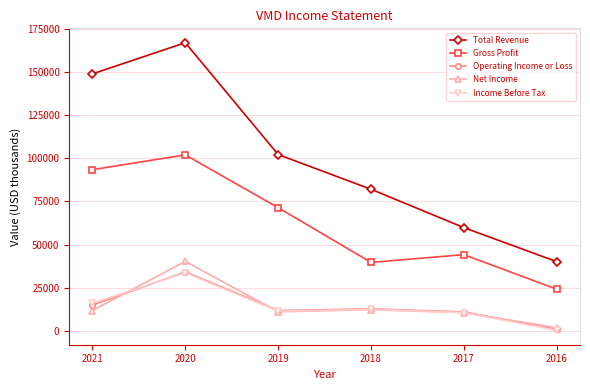

Count the Total Revenue values in the range 59800 to 149200.

4